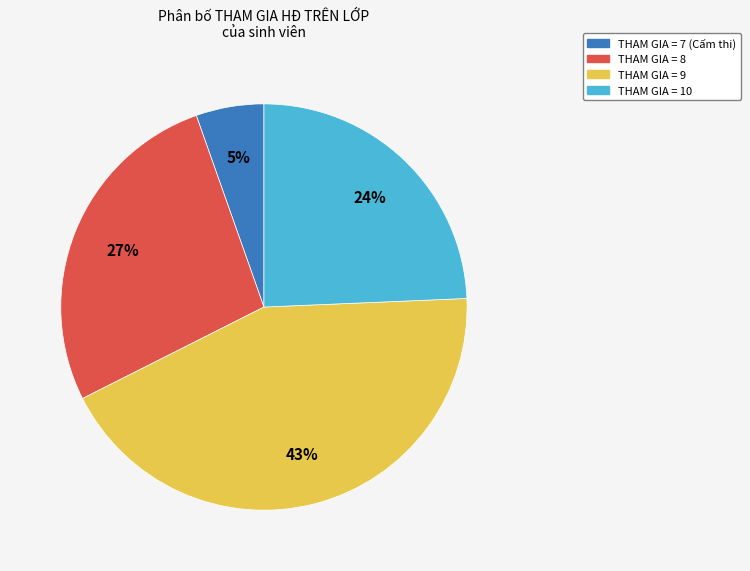

Is there any slice that represents more than half of the pie?

No